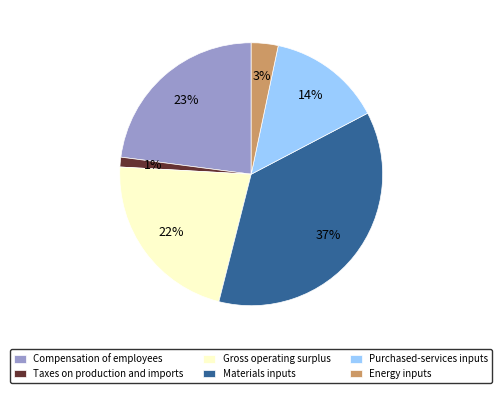

Count the number of slices in the pie.

6